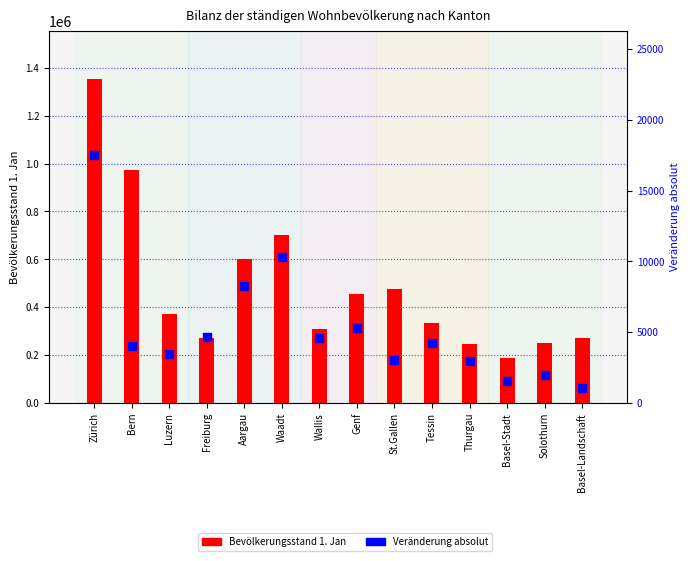

What is the total value across all series at Freiburg?

277824